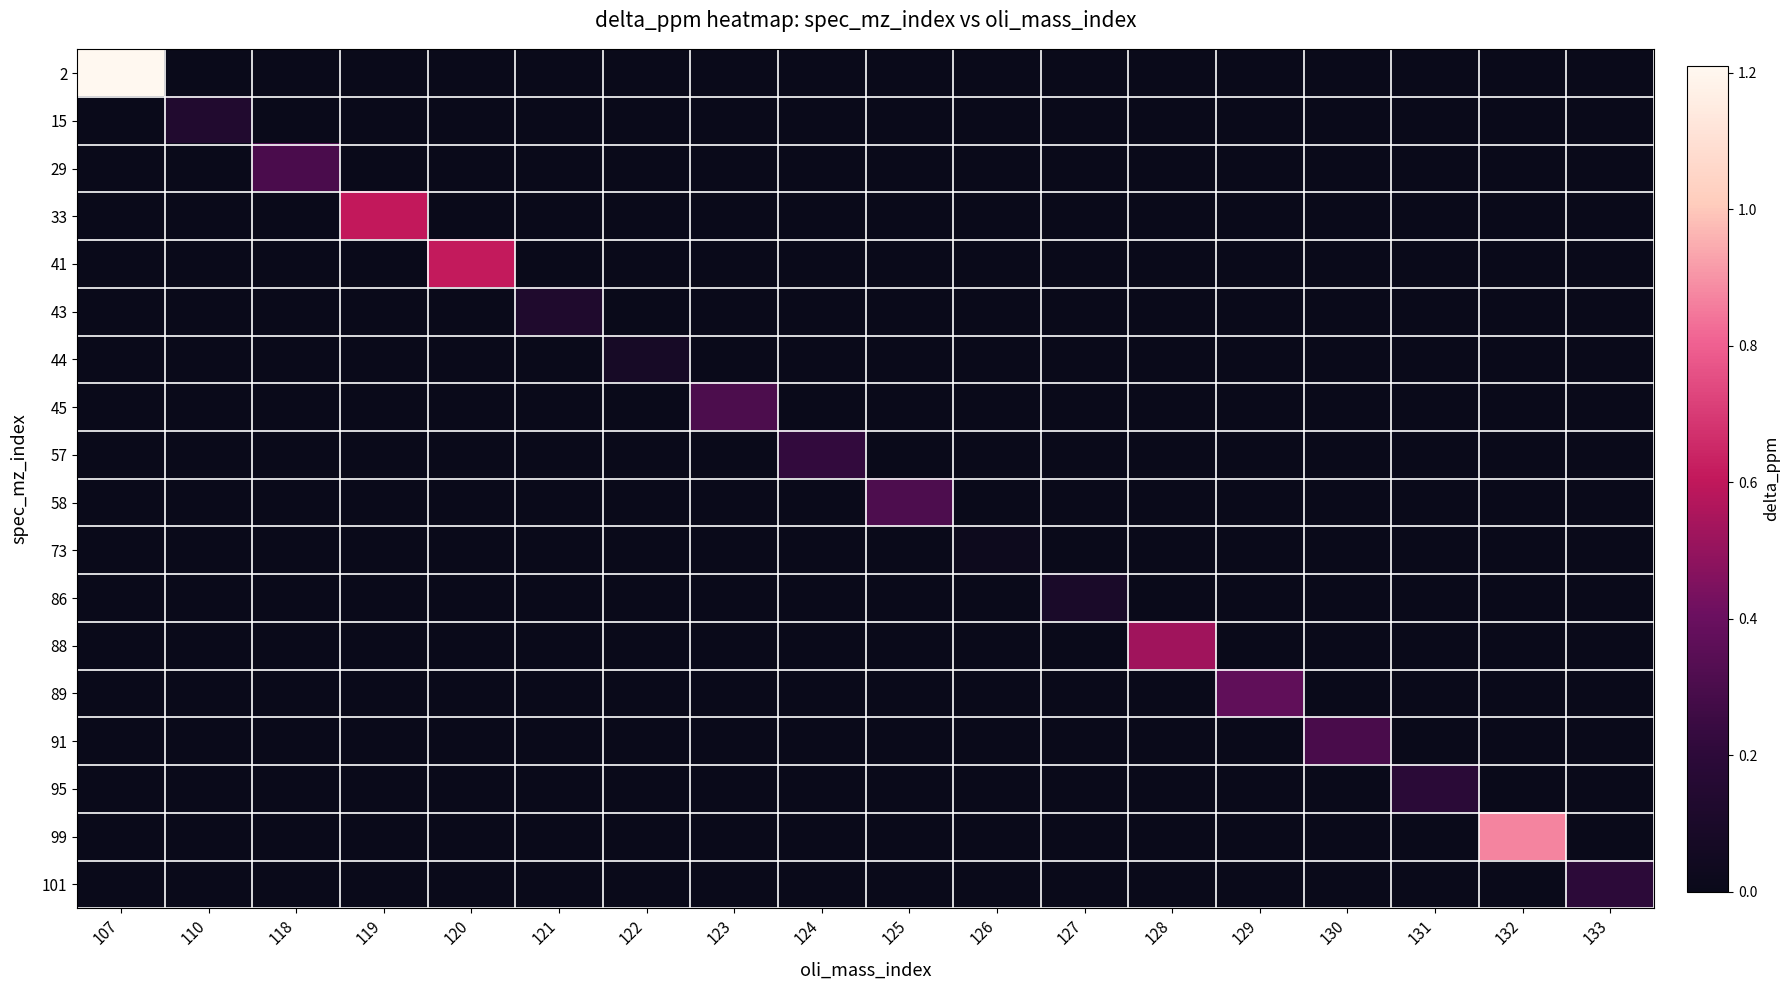

What is the spread (max minus min) of values at 121?

0.1